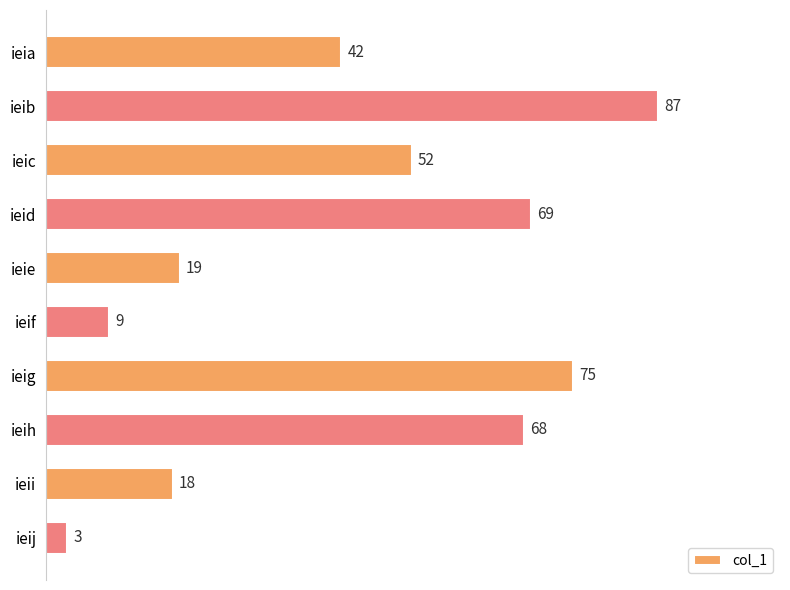

What is the average value?

44